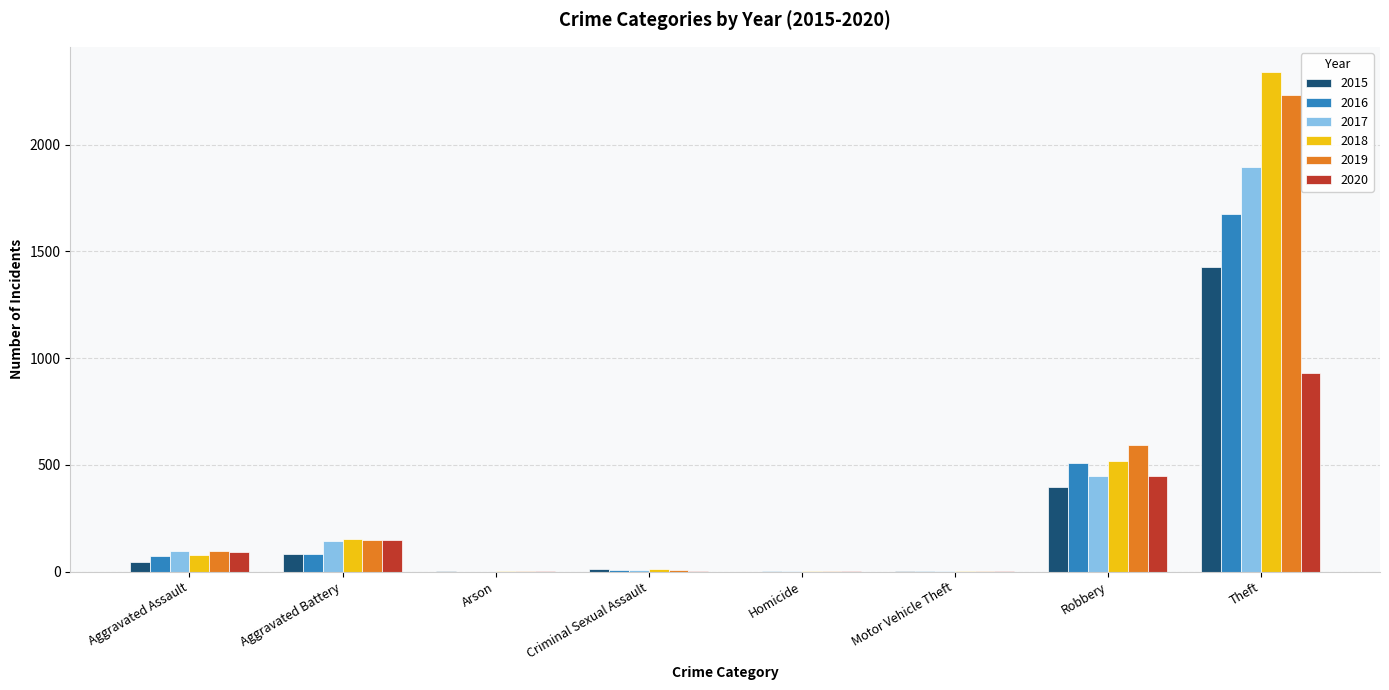

What is the total value across all series at Homicide?

7